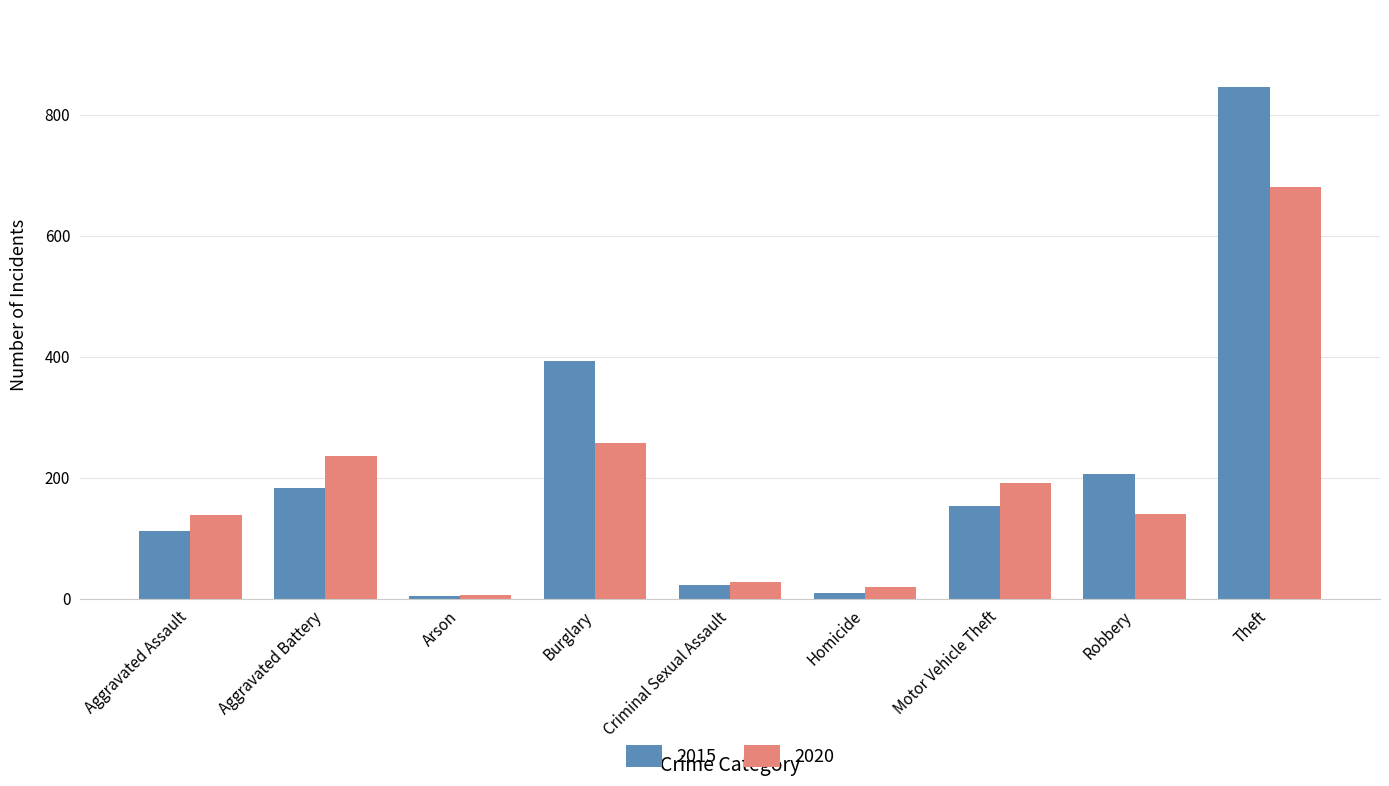

At Aggravated Battery, list the series in order from largest to smallest.

2020, 2015